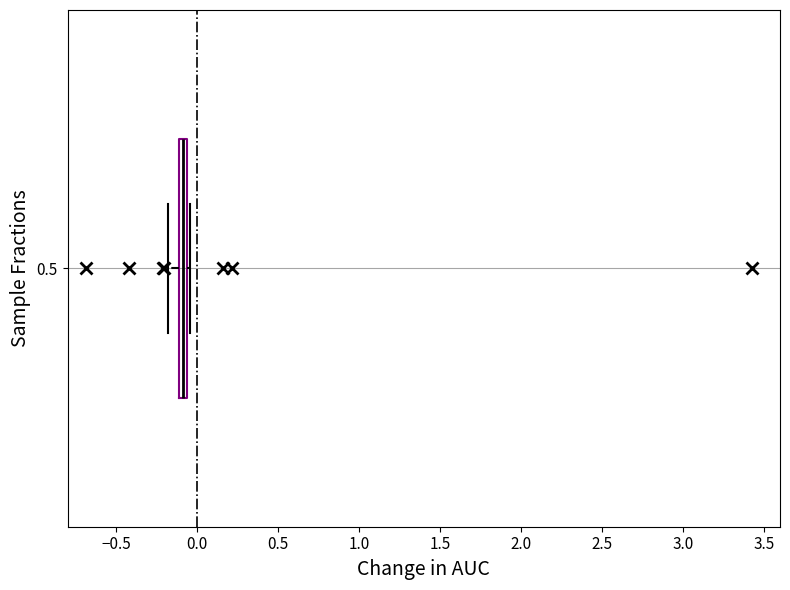

Where does the left whisker of the box at y = 0.5 end on the x-axis? The values are not printed on the chart, so give them approximately, as read against the axis.

-0.20